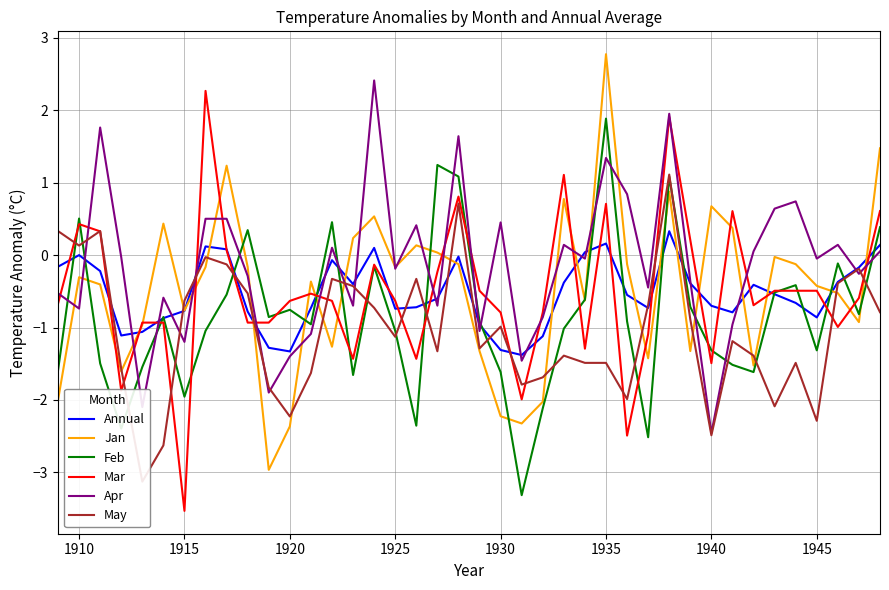

At which label does Mar reach its minimum?

1915